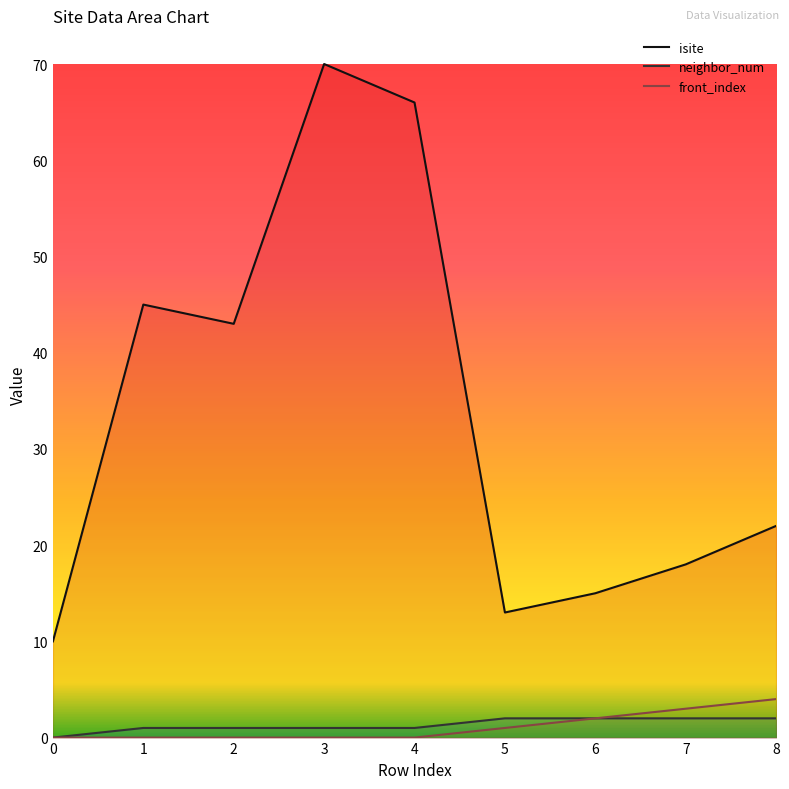

What is the spread (max minus min) of values at 0?

10